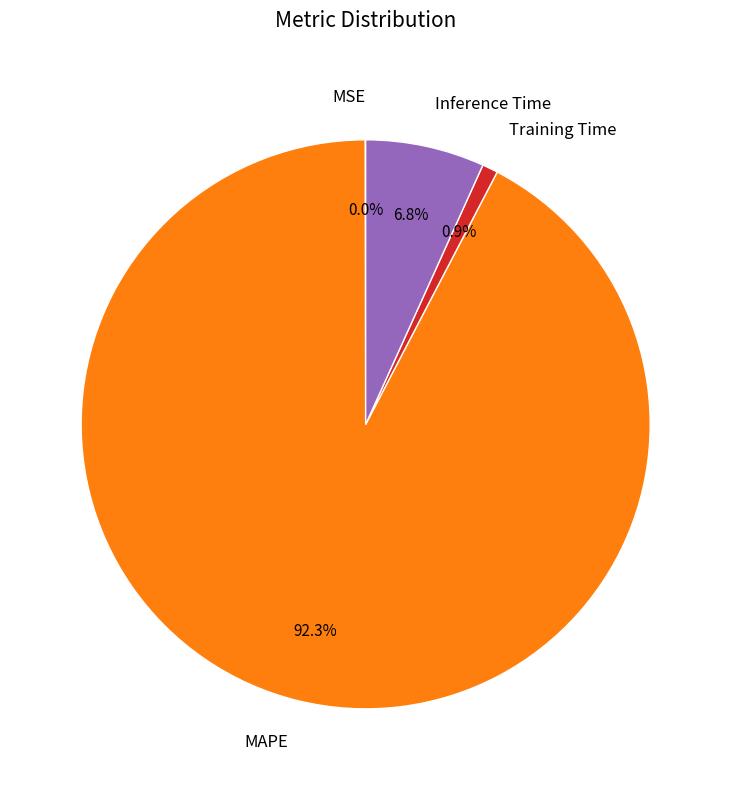

What is the majority slice?

MAPE